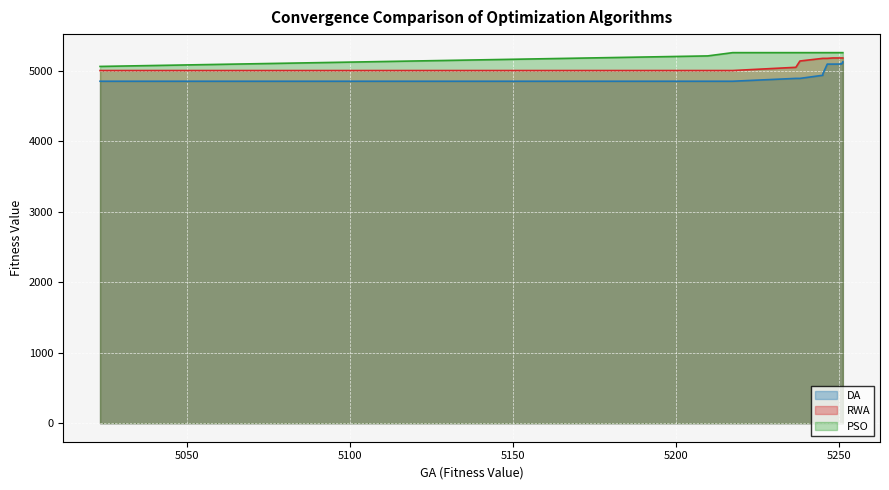

How many data points does each series have?

20